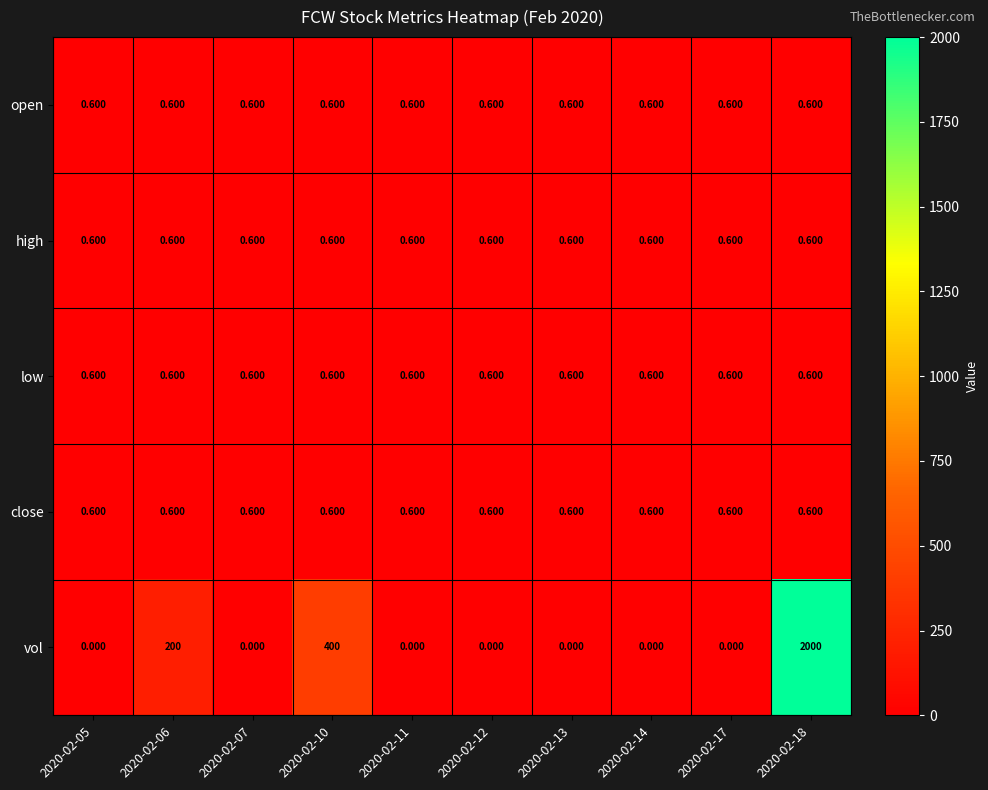

Which series has the largest total across all categories?

vol